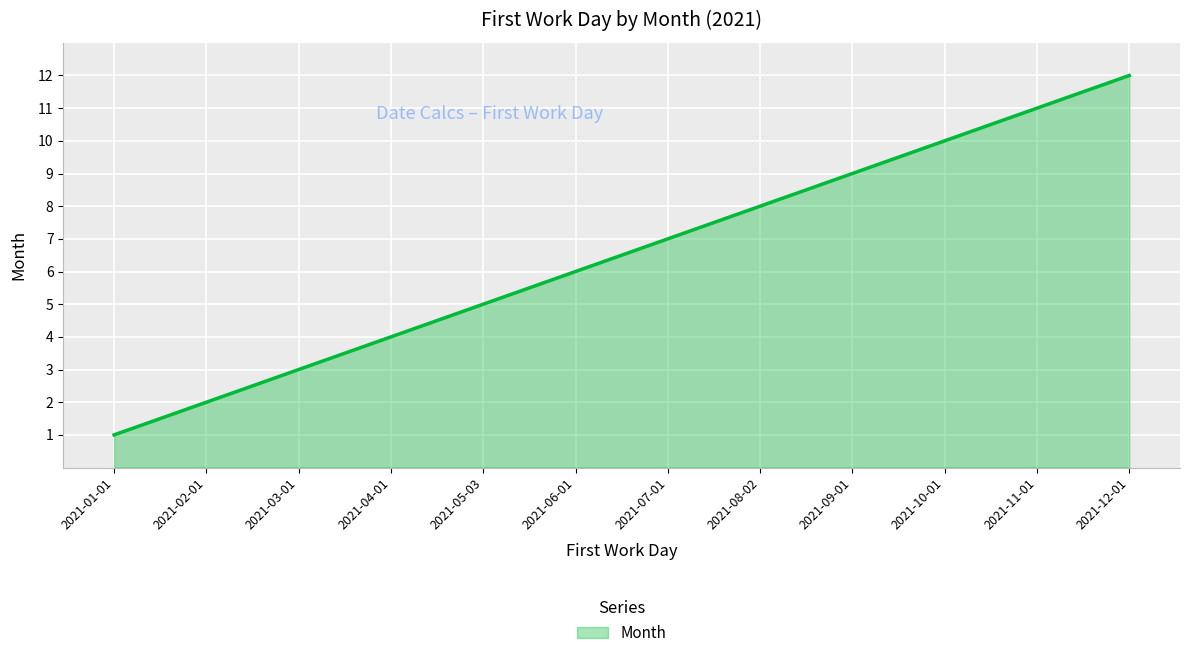

How many series are shown in this chart?

1